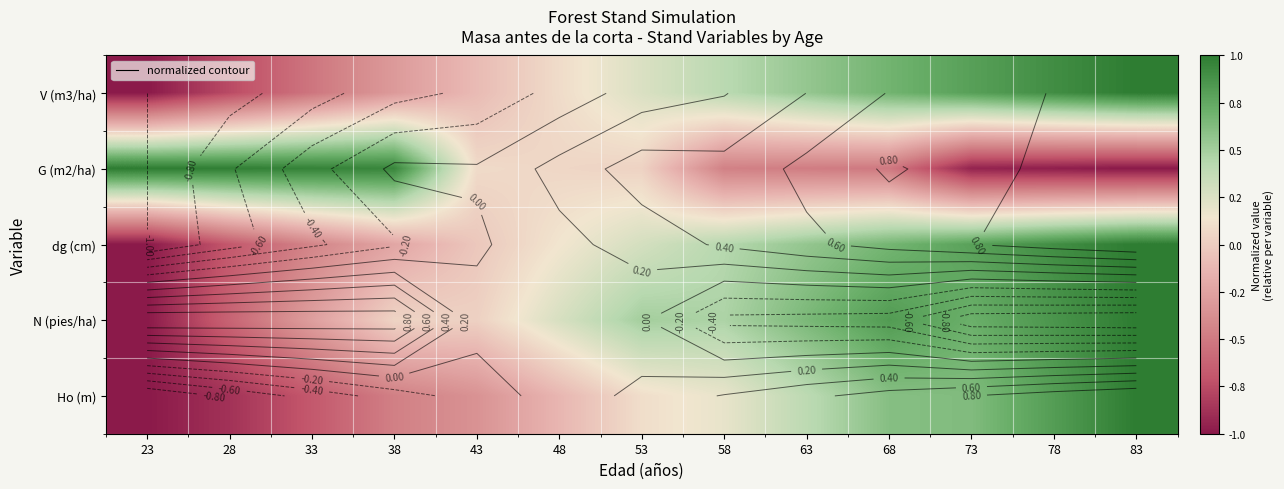

How many positive values does the dg (cm) series have?

8